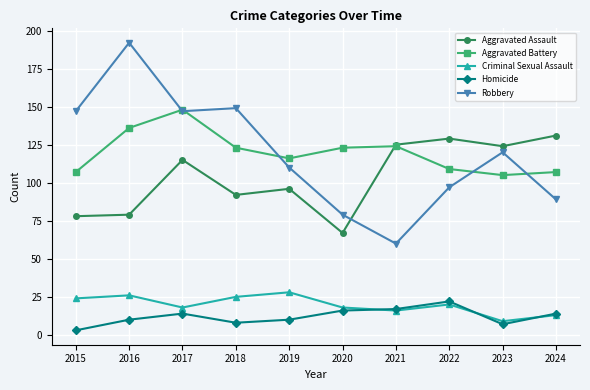

What is the total value across all series at 2022?

377